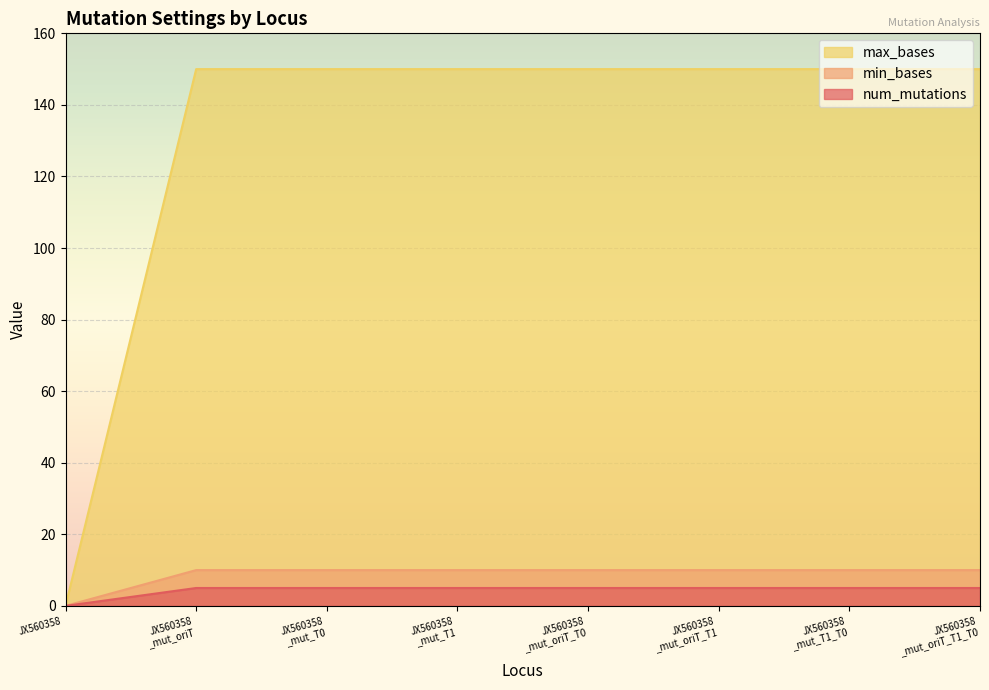

Which series has the largest range (max minus min)?

max_bases